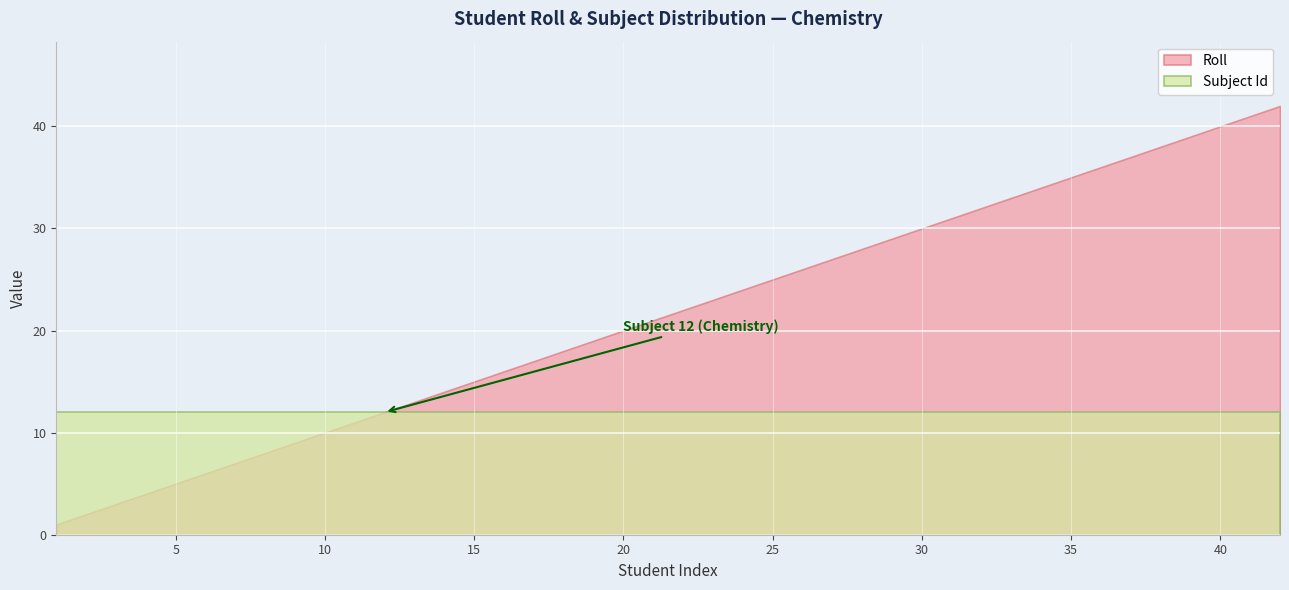

What is the maximum value shown in the chart?

42